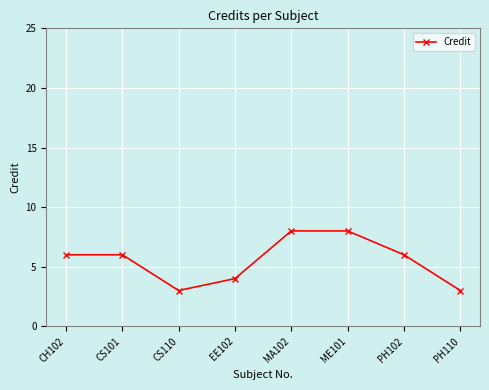

Does the chart display data point markers on the line(s)?

Yes